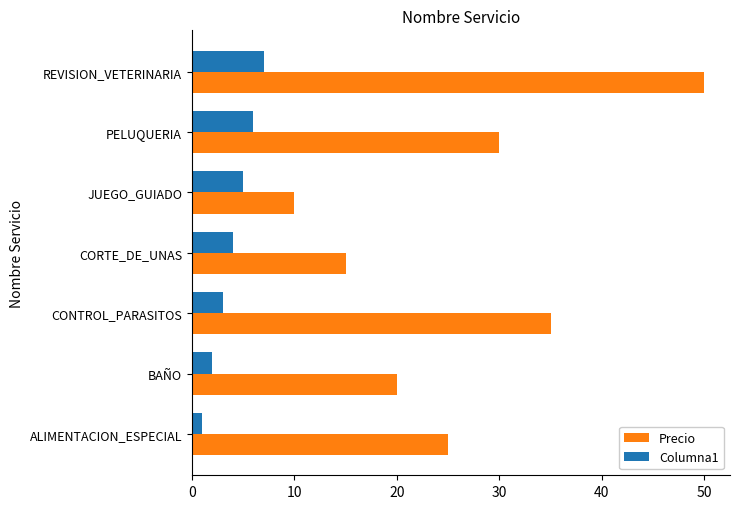

Which series has the largest total across all categories?

Precio